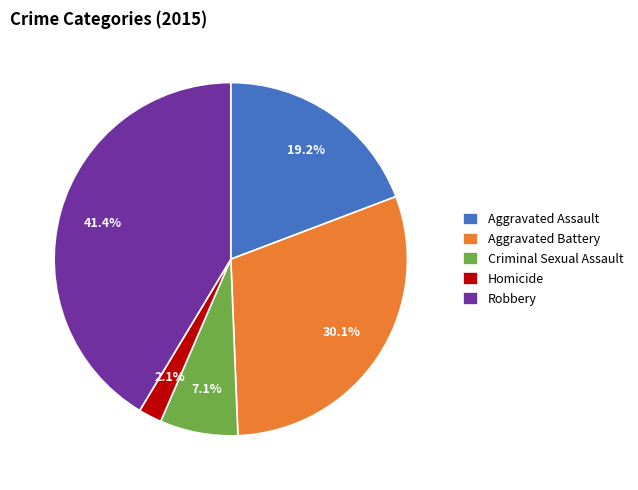

Is it true that Robbery is 54% of the pie?

False